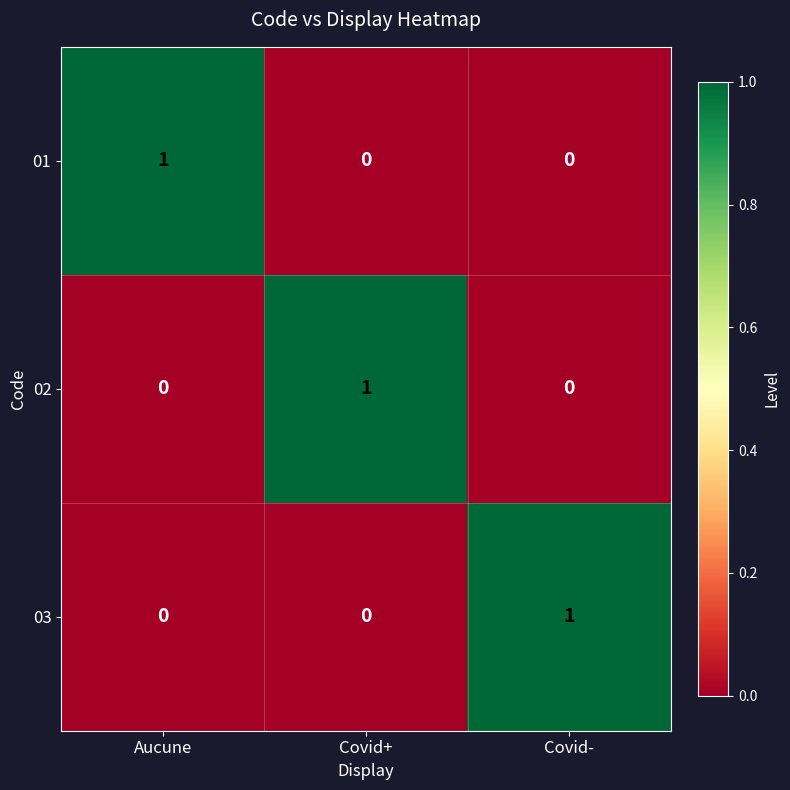

Count the 02 values in the range 0 to 1.

3